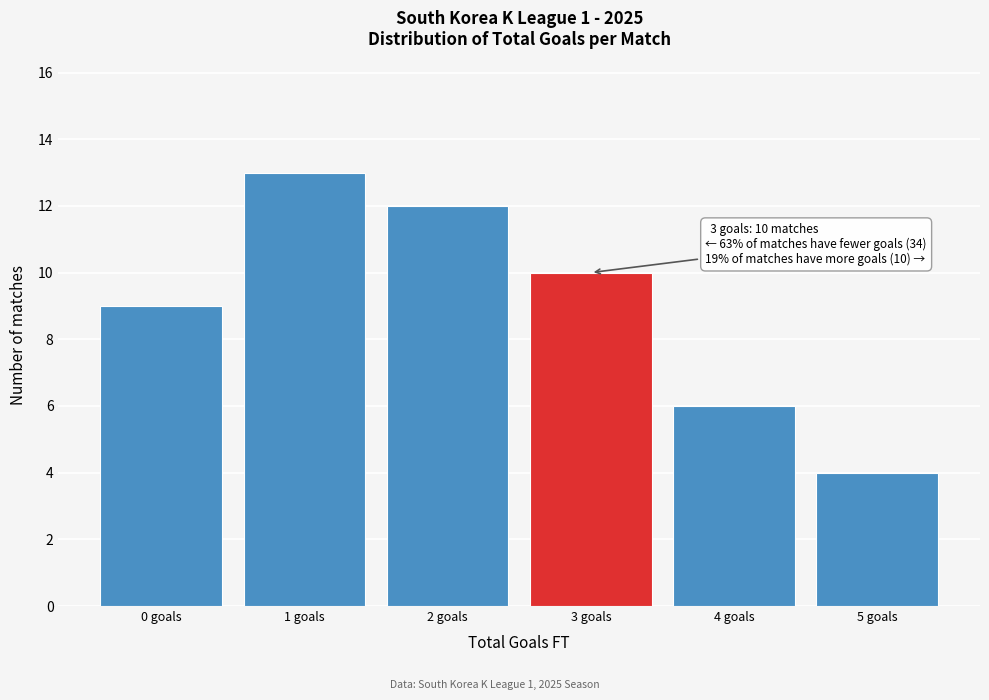

Over which range of the x-axis is the bar tallest?

0.5 to 1.5